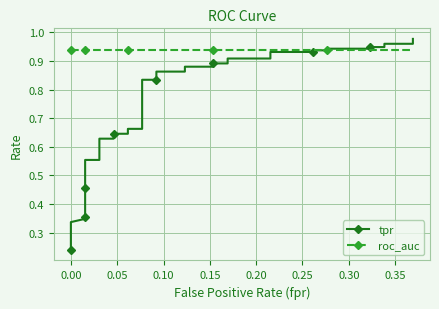

What is the sum of all roc_auc values?

37.6